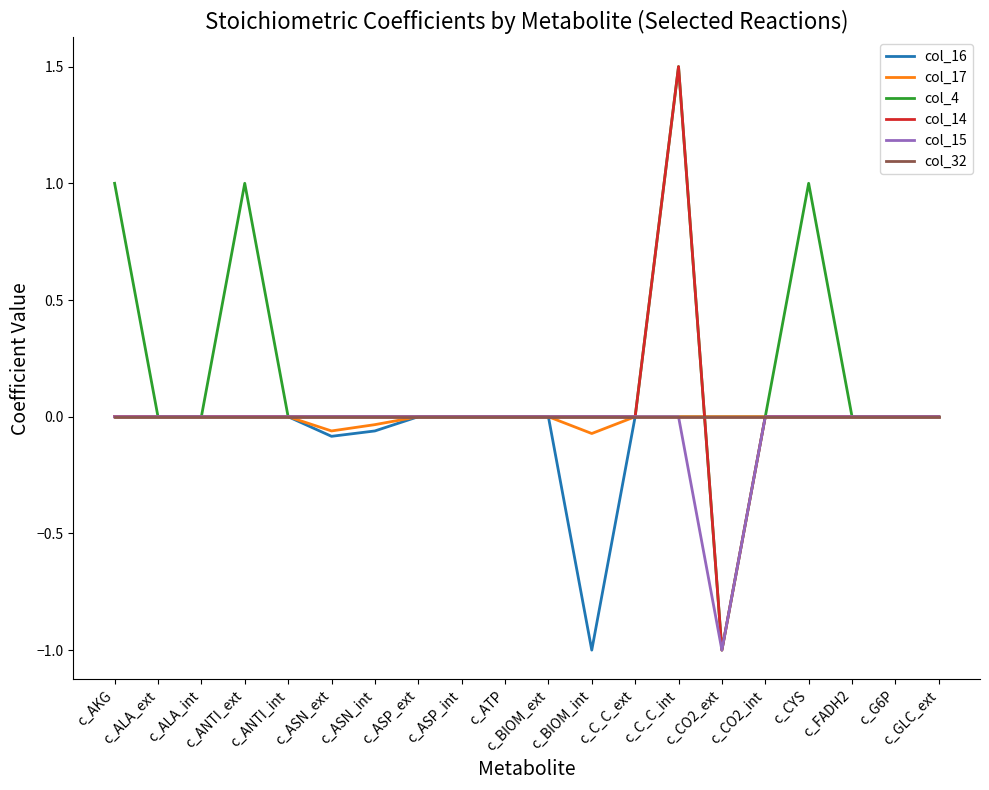

The col_16 series shows 0.6 at c_CO2_ext. True or false?

False